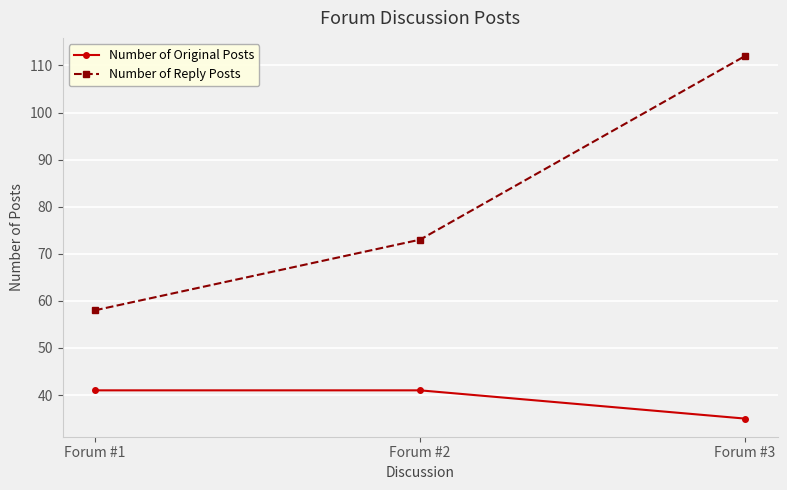

What is the average value of the Number of Original Posts series?

39